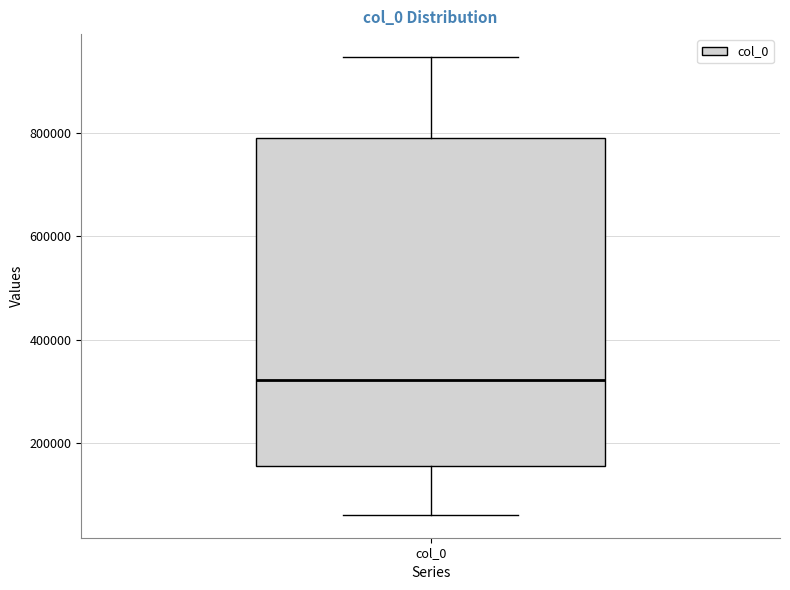

Where is the lower edge of the box for col_0 on the y-axis? The values are not printed on the chart, so give them approximately, as read against the axis.

160000